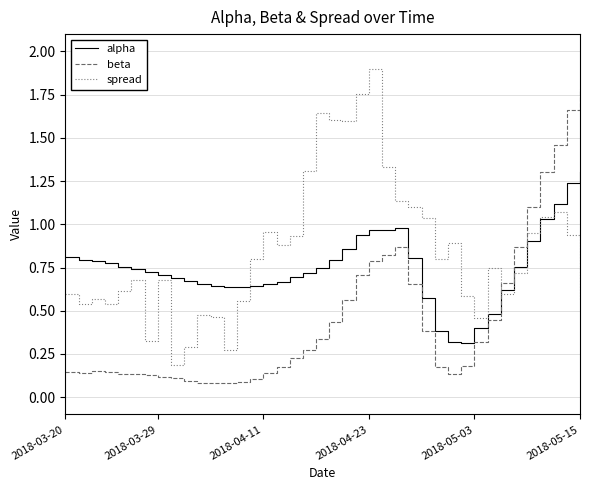

True or false: beta and spread intersect in this chart.

True